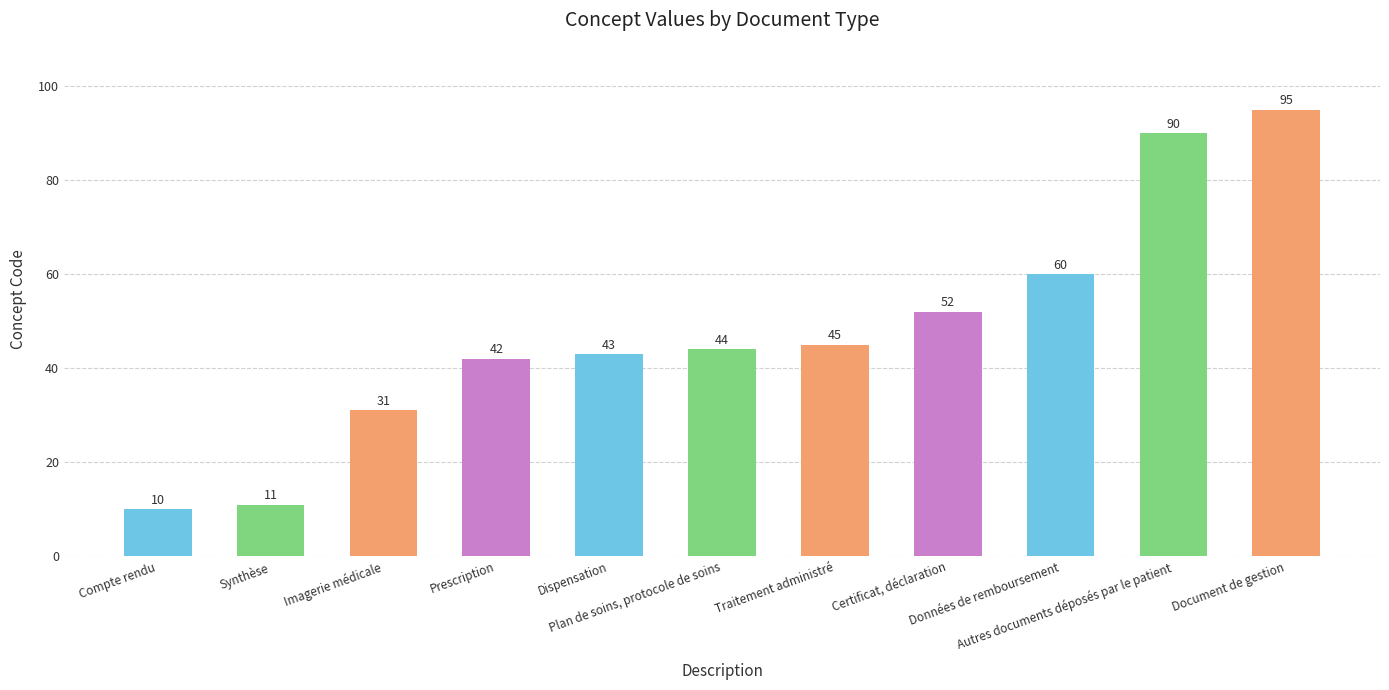

What is the average value?

48